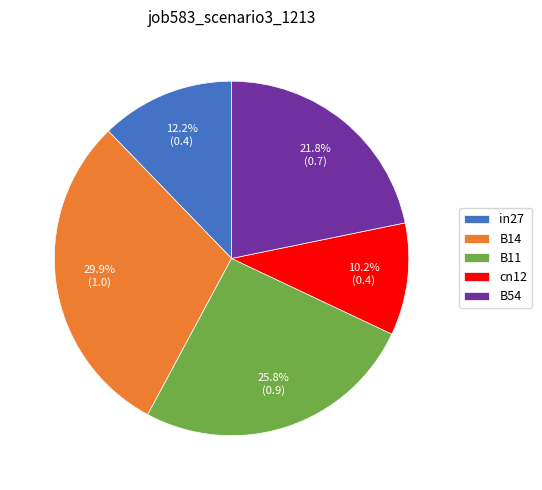

How many slices are in this pie chart?

5